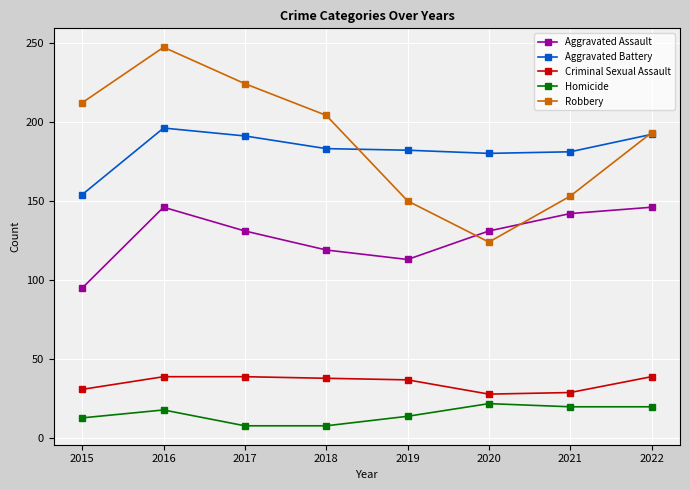

Count the number of data series in this chart.

5